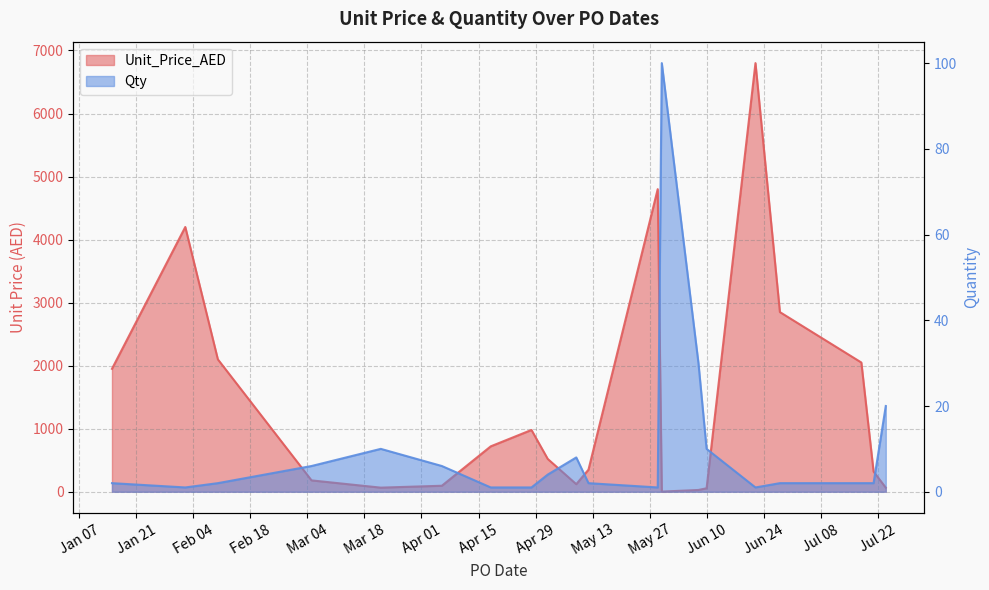

Reading right to left, extract all data points from this chart.

Unit_Price_AED: 64.0	320.0	2050.0	2850.0	6800.0	55.0	28.0	2.2	4800.0	350.0	120.0	520.0	980.0	720.0	95.0	65.0	180.0	2100.0	4200.0	1950.0
Qty: 20.0	2.0	2.0	2.0	1.0	10.0	30.0	100.0	1.0	2.0	8.0	4.0	1.0	1.0	6.0	10.0	6.0	2.0	1.0	2.0